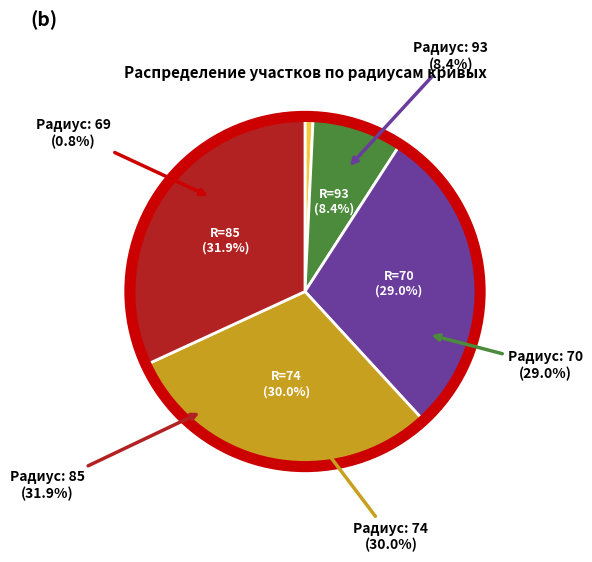

Count the number of slices in the pie.

5